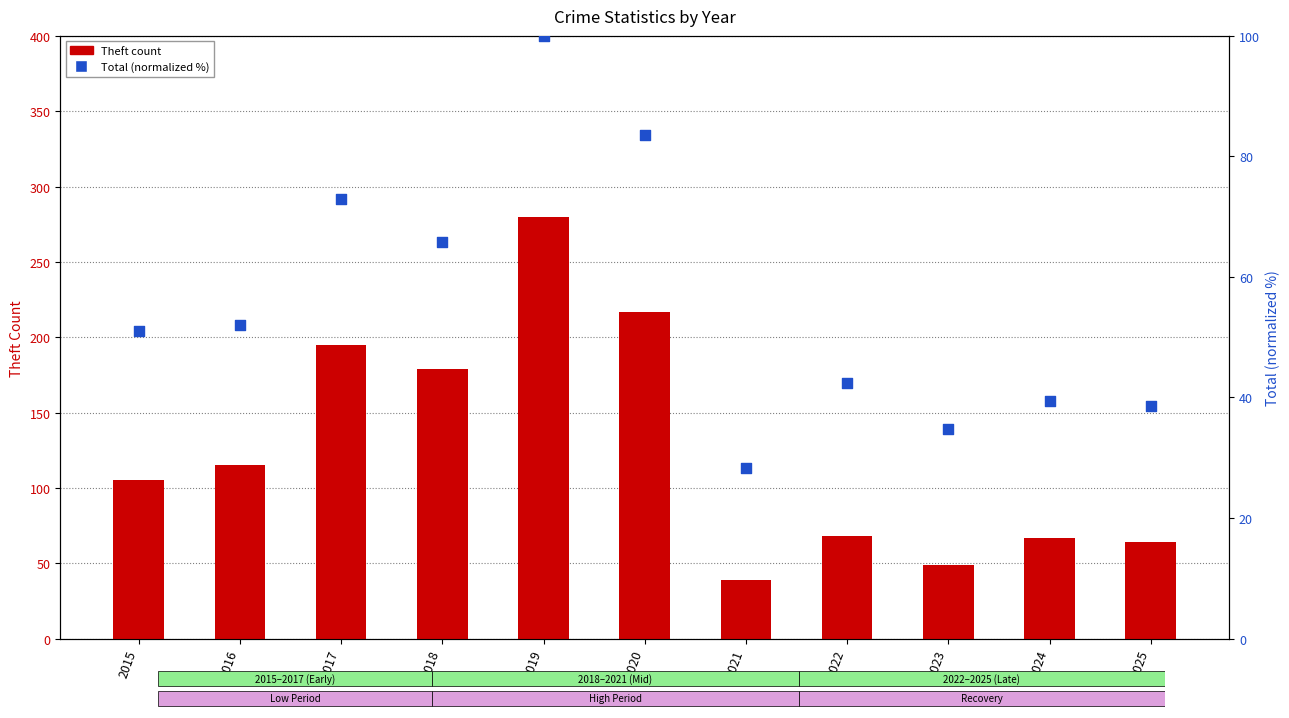

At which category is the sum across all series the highest?

2019